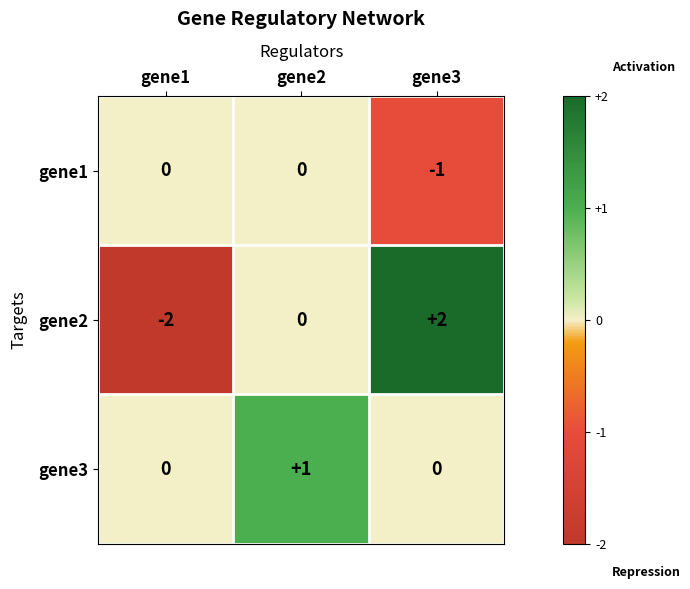

List the series in order of their overall mean, lowest first.

gene1, gene2, gene3